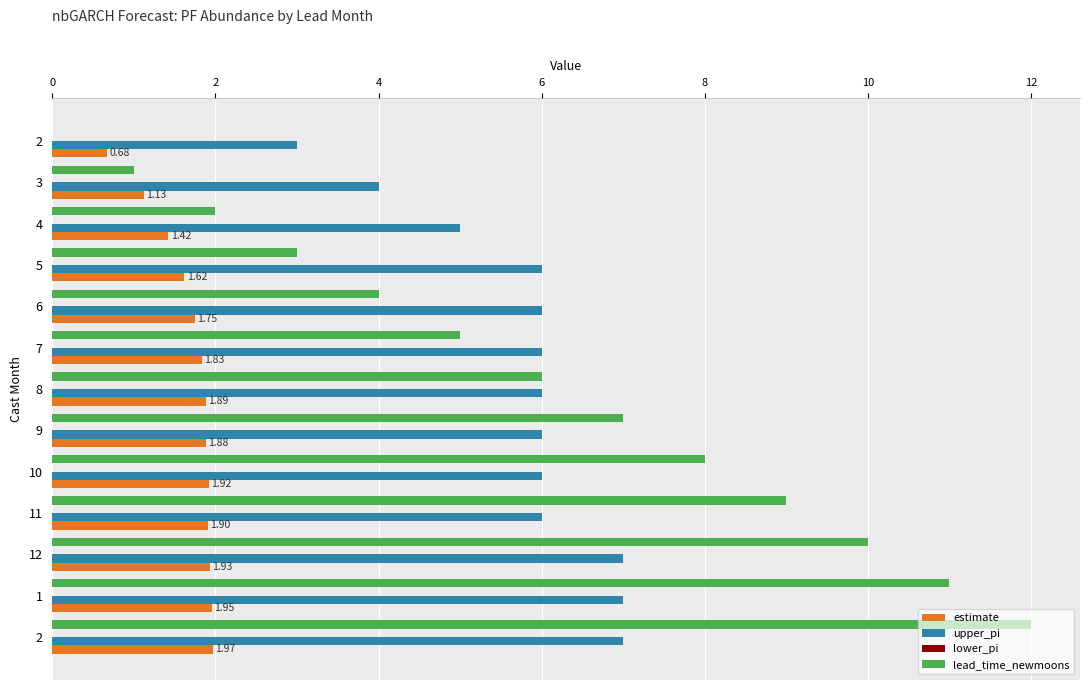

Count the number of data series in this chart.

3